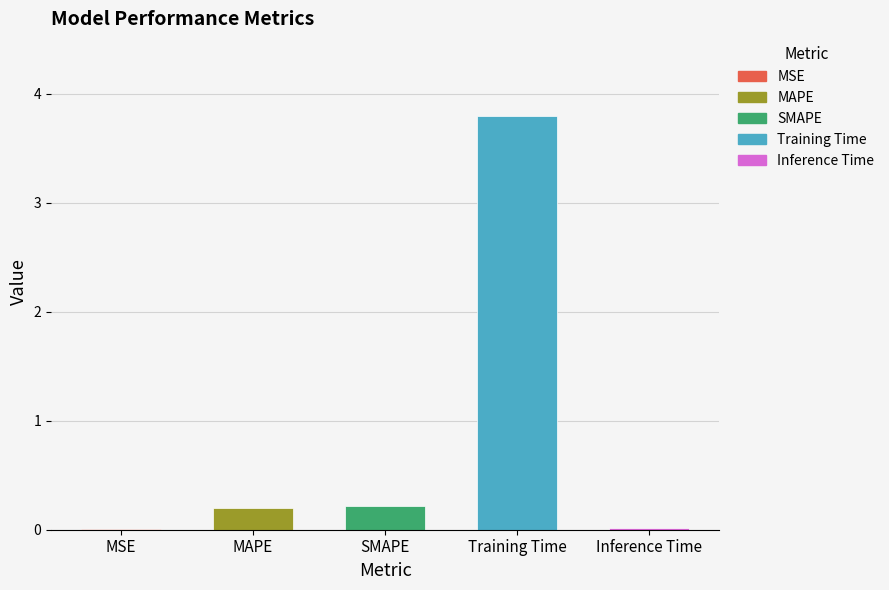

What is the average value?

0.8